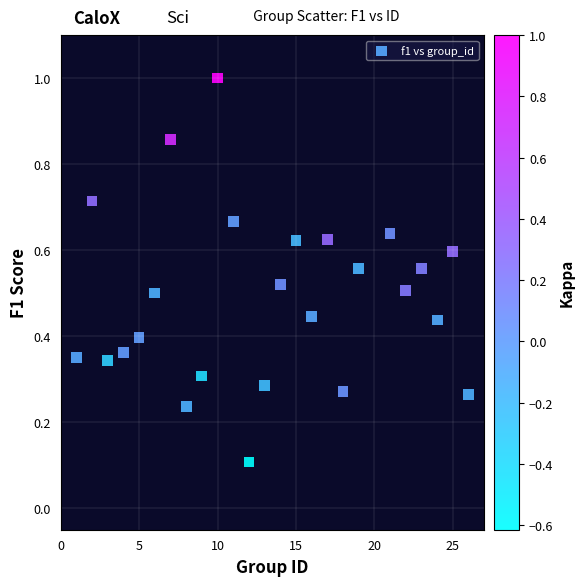

What is the range of X values (max minus min)?

25.0